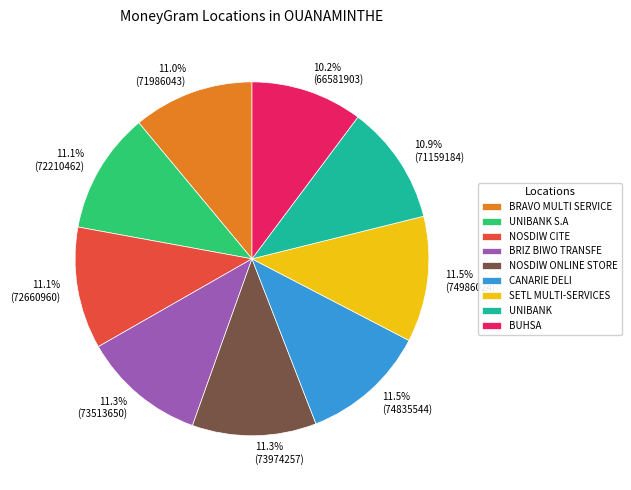

Is there a majority slice in this chart?

No